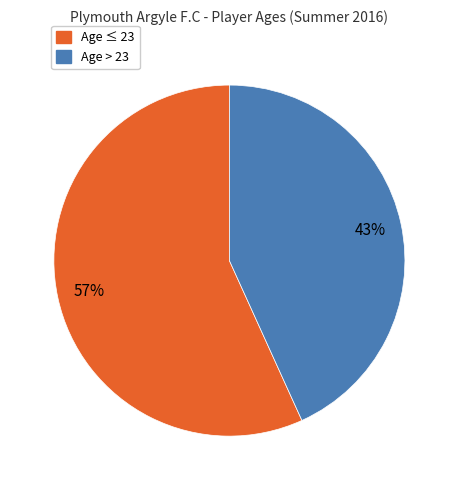

To the nearest percent, what is the average slice percentage?

50%